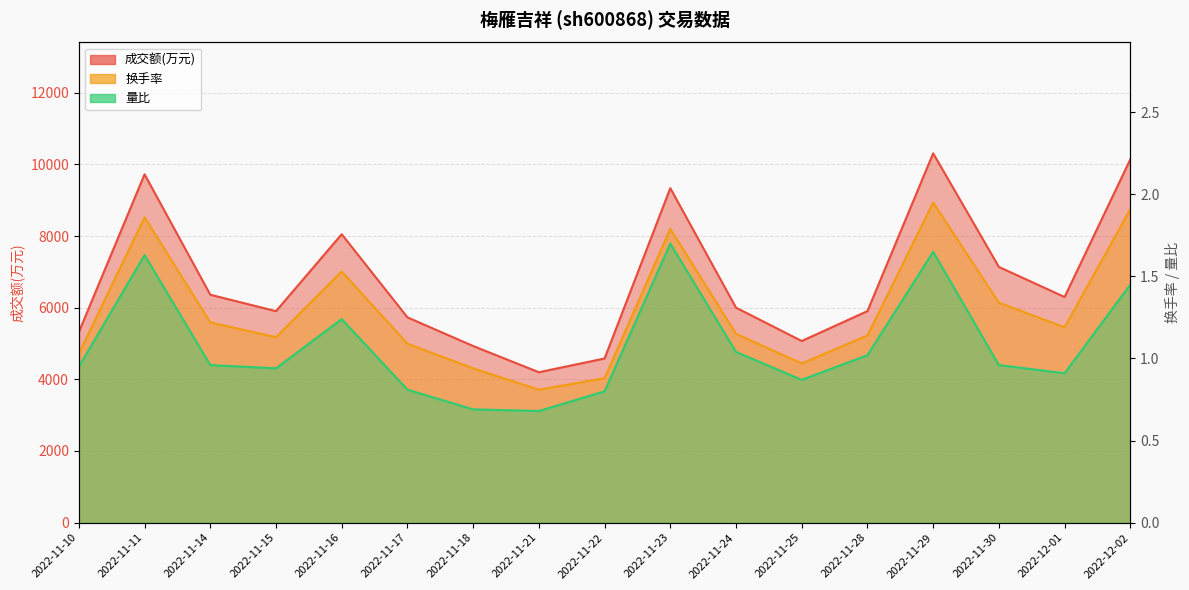

What are all the series names shown in the legend?

成交额(万元), 换手率, 量比